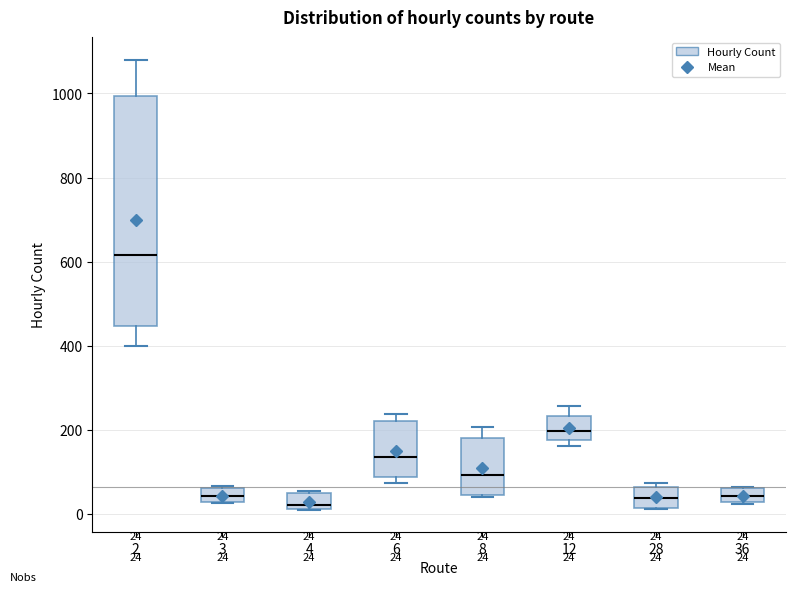

Which box is the tallest, from its lower edge to its upper edge?

2